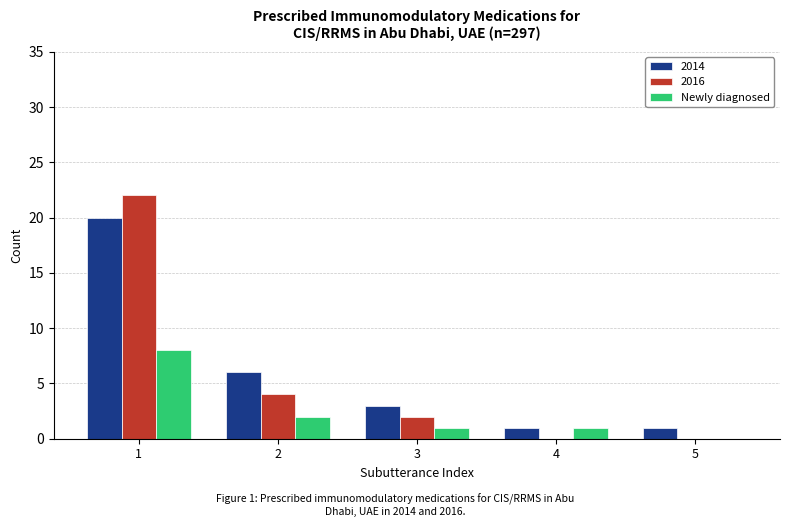

What is the sum of all 2014 values?

31